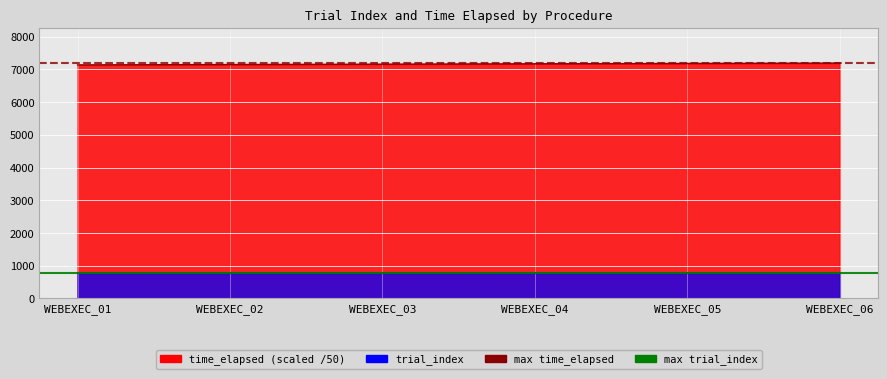

How many distinct data groups are displayed?

2